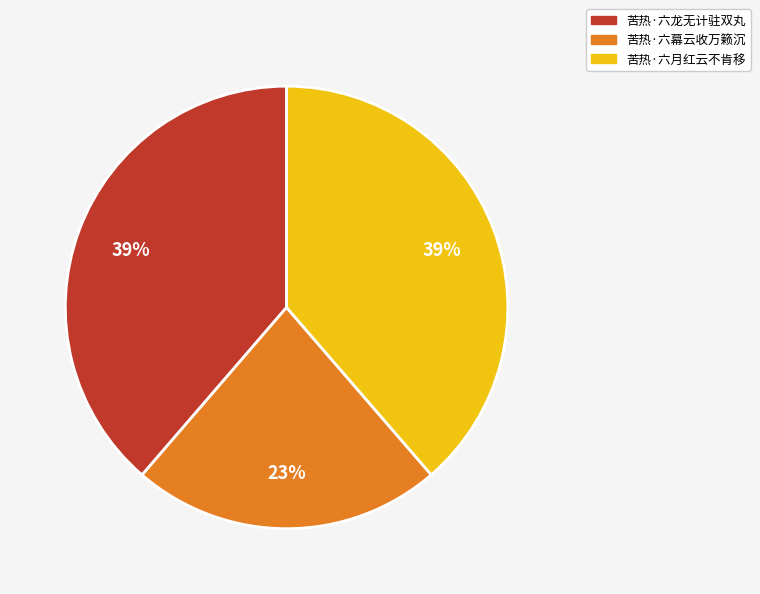

To the nearest percent, what percentage of the pie is 苦热·六月红云不肯移?

39%